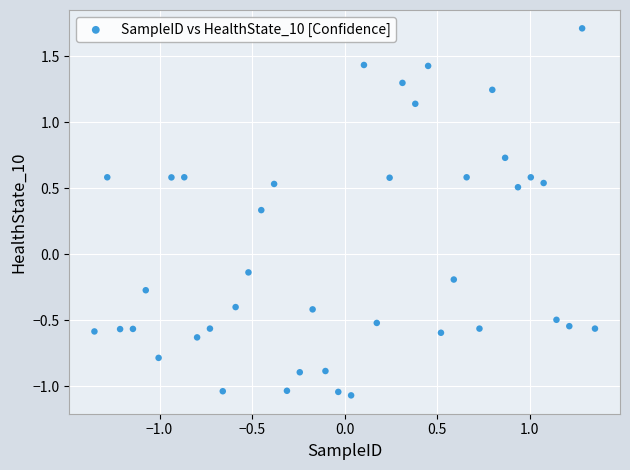

What is the range of Y values (max minus min)?

2.8